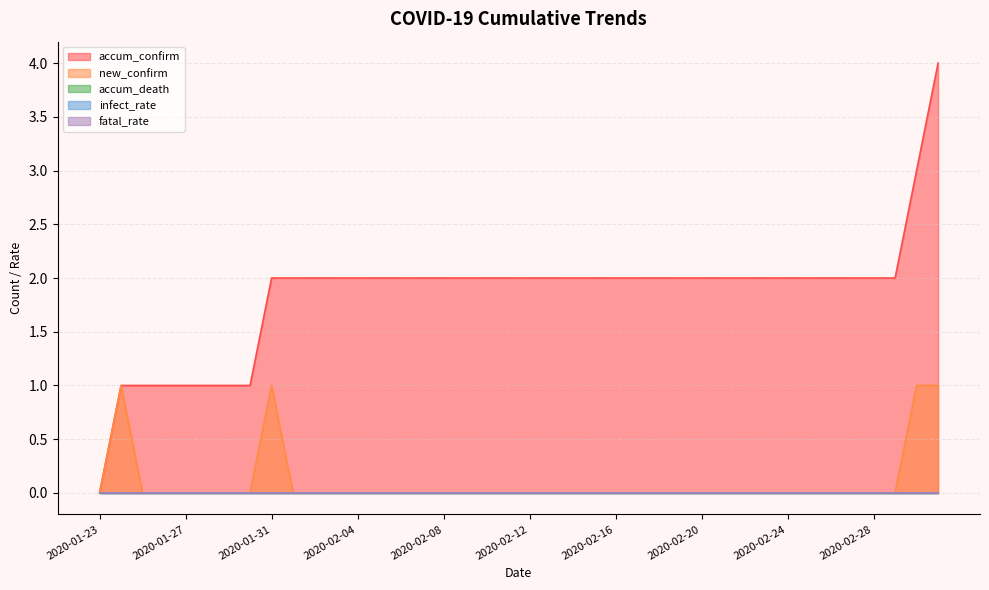

How many lines are shown in the chart?

5